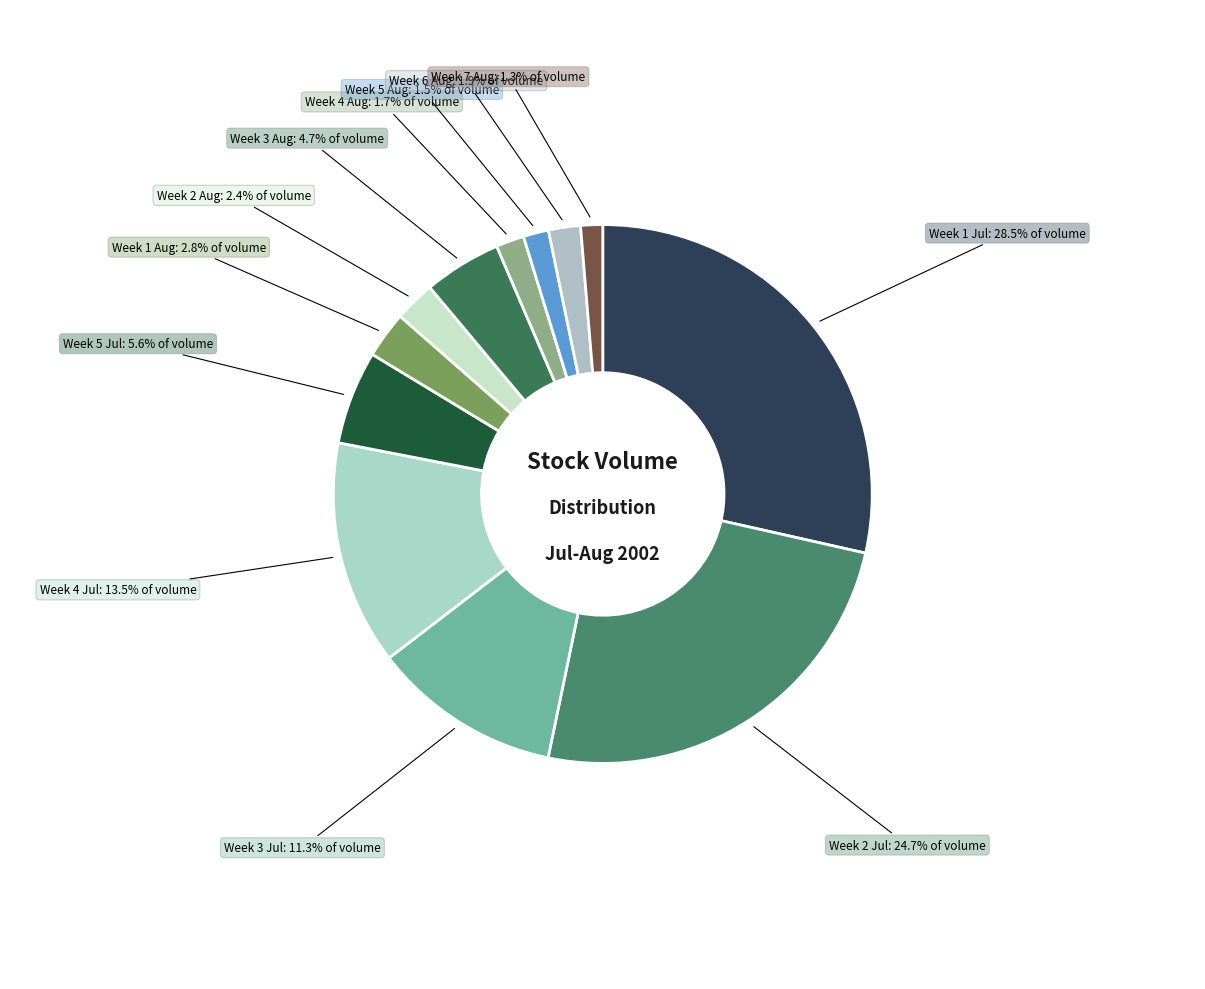

How many slices are in this pie chart?

12